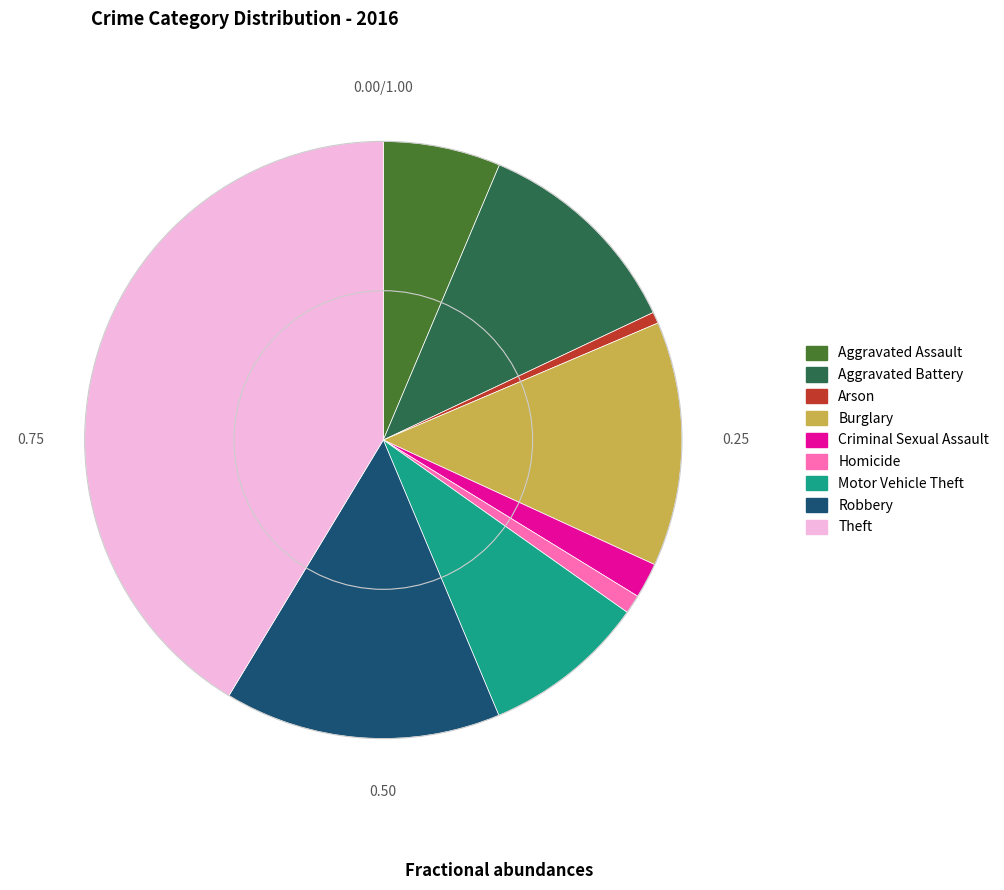

Does Criminal Sexual Assault account for over 50% of the chart?

No